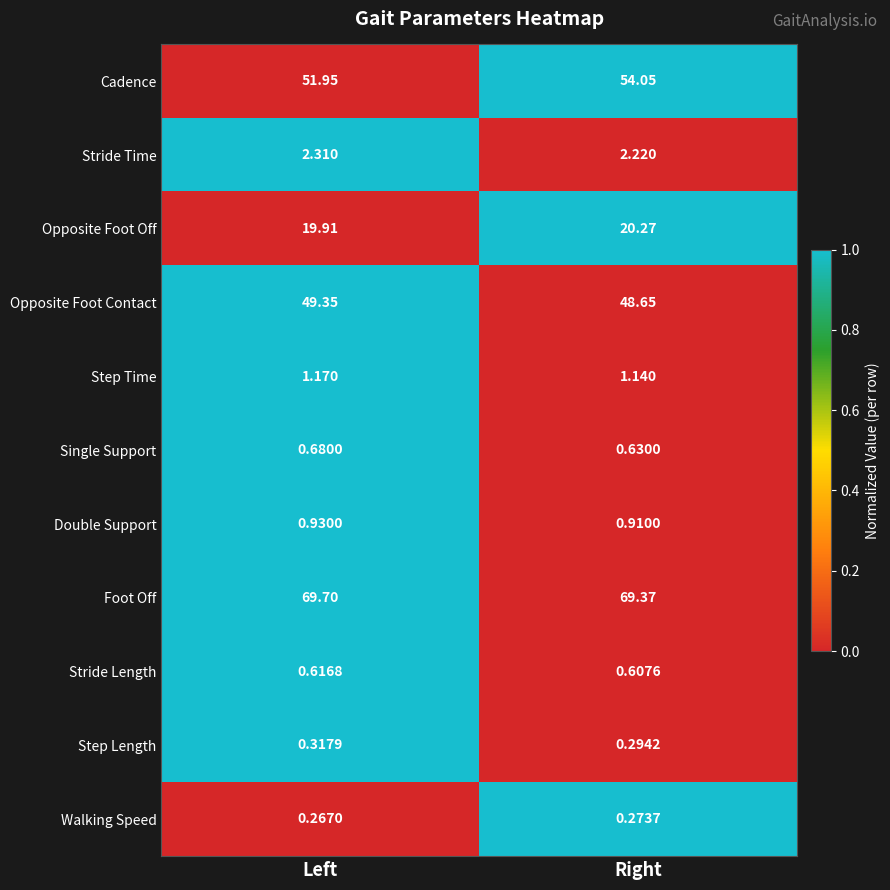

Count the number of data series in this chart.

11